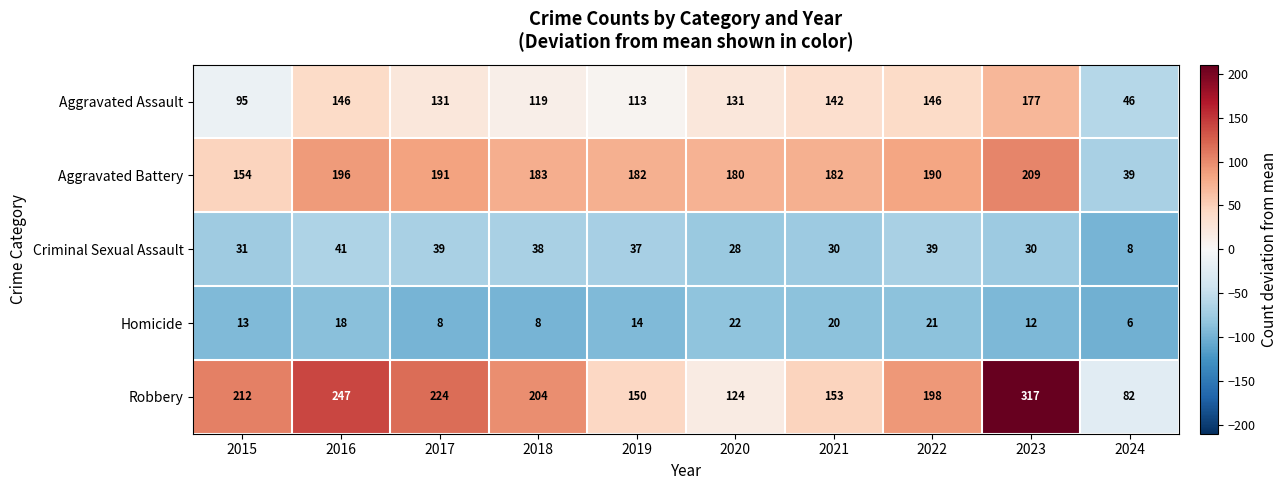

What is the difference between the highest and lowest values at 2016?

229